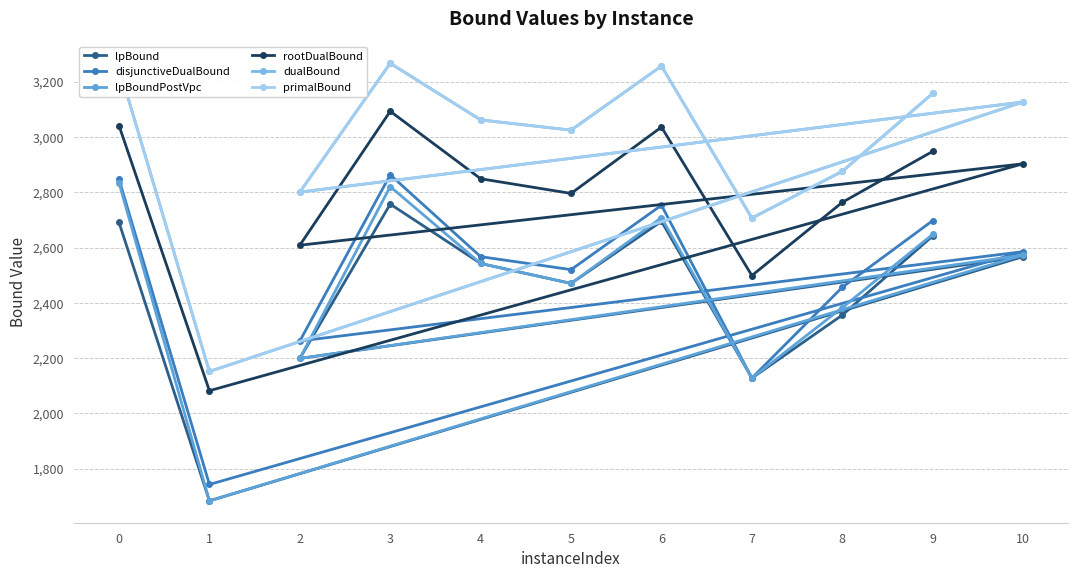

At which label is lpBound closest to 2220?

2